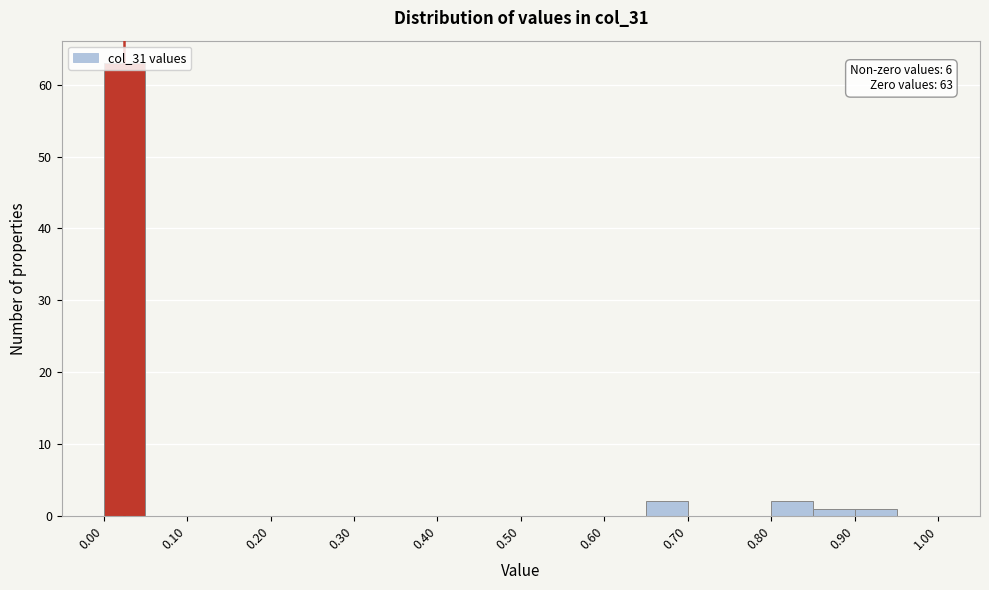

Over which range of the x-axis is the bar tallest?

0.00 to 0.05